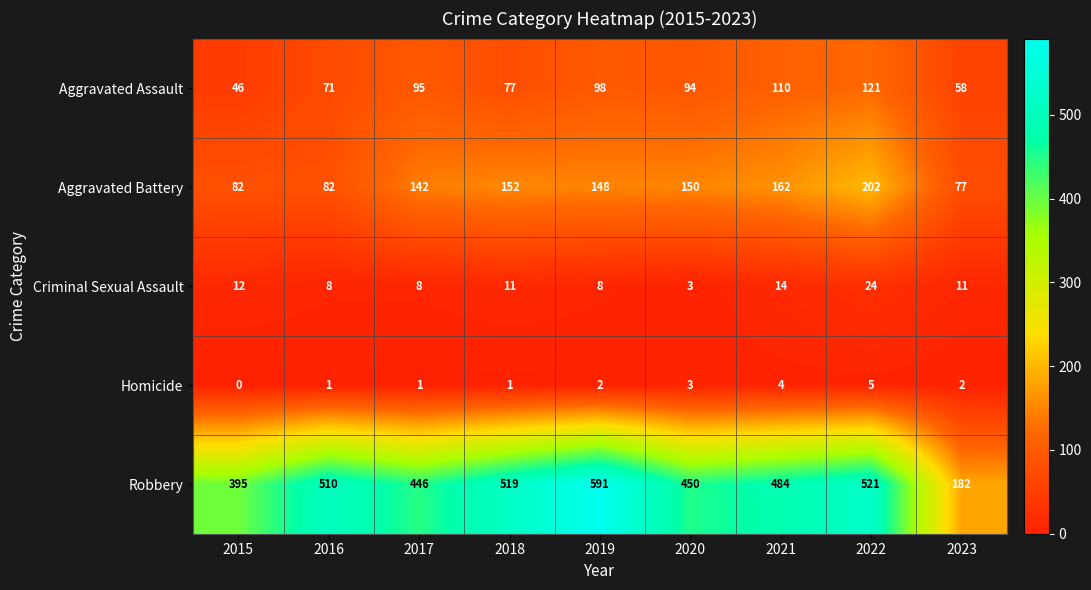

Rank the series by their maximum value, from lowest to highest.

Homicide, Criminal Sexual Assault, Aggravated Assault, Aggravated Battery, Robbery